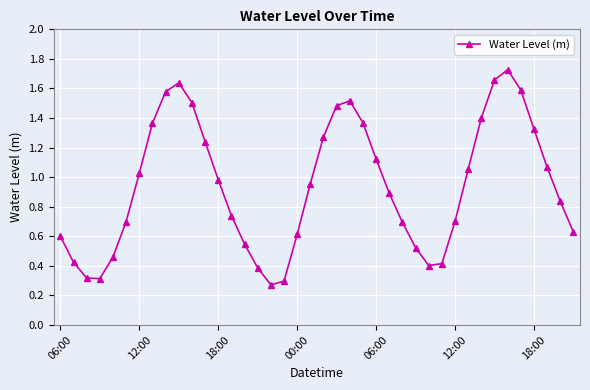

True or false: the data has more than 0 interior local peaks.

True